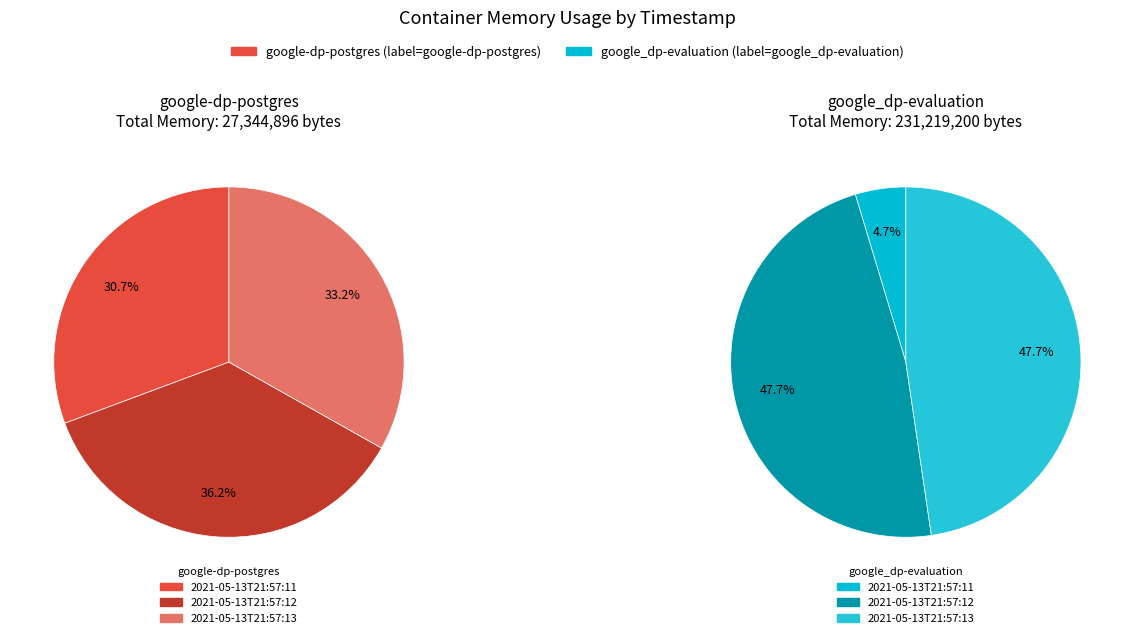

To the nearest percent, what percentage of the pie is 2021-05-13T21:57:11?

31%